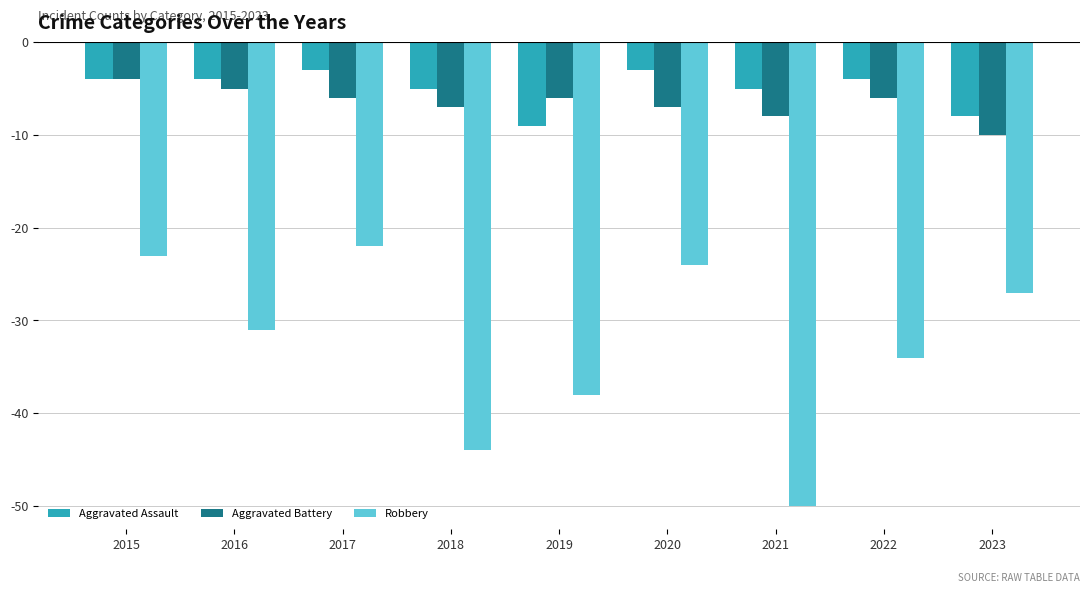

What is the spread (max minus min) of values at 2023?

19